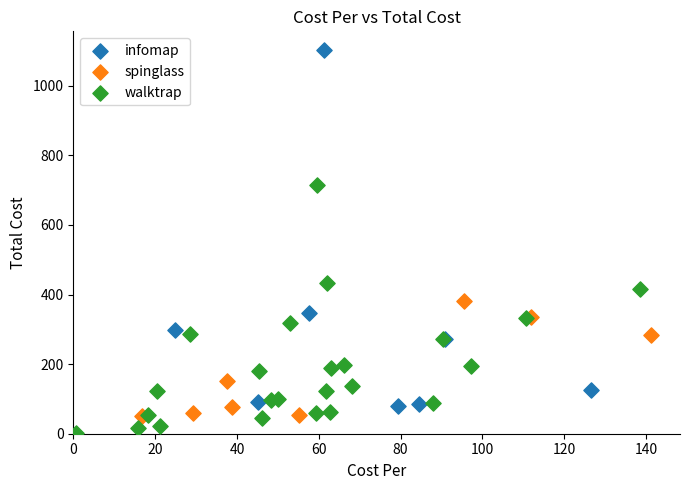

What are all the series names shown in the legend?

infomap, spinglass, walktrap